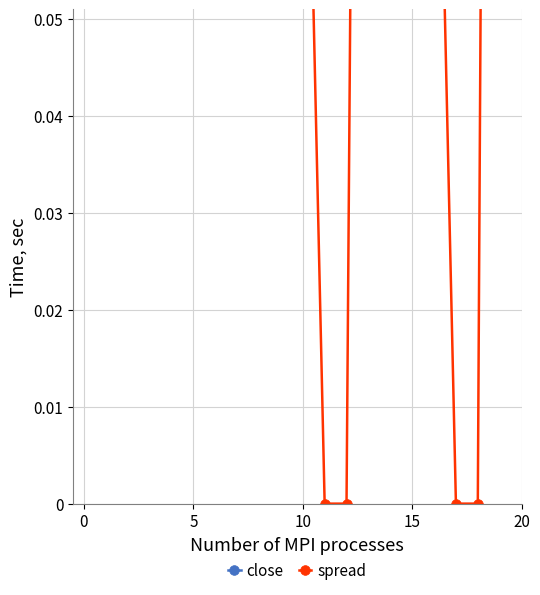

True or false: spread has more than 2 interior local peaks.

False